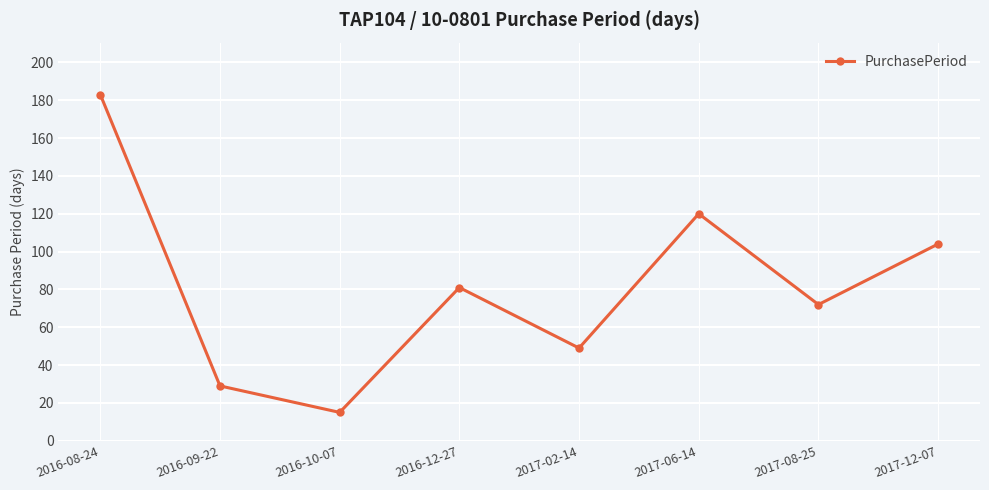

What is the difference between the values at 2017-02-14 and 2016-10-07?

34